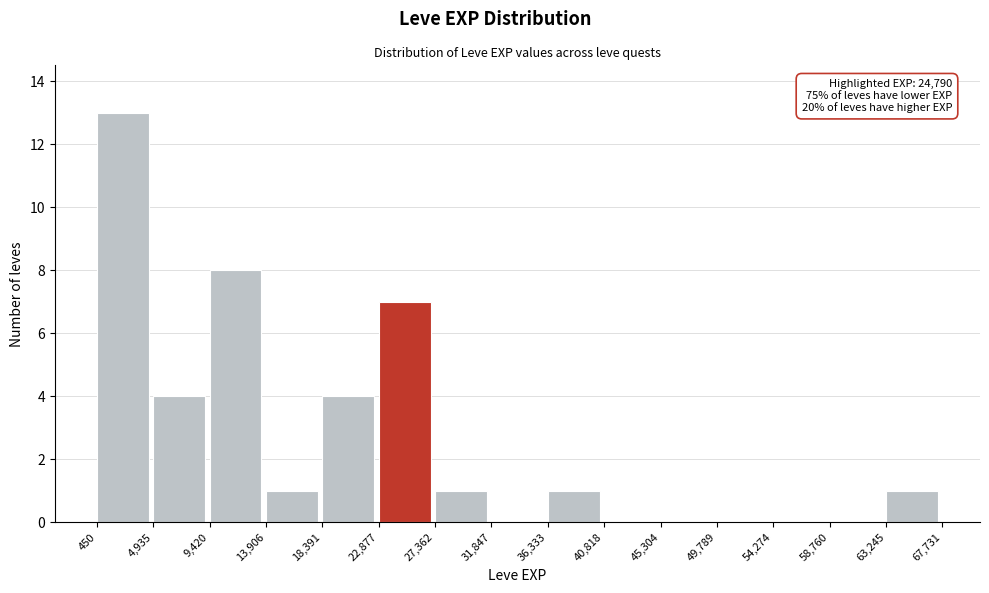

Over which range of the x-axis is the bar tallest?

450 to 4,935